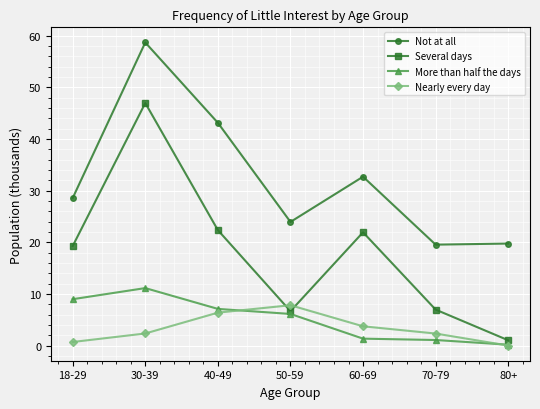

Is it true that More than half the days equals 4.5 at 30-39?

False